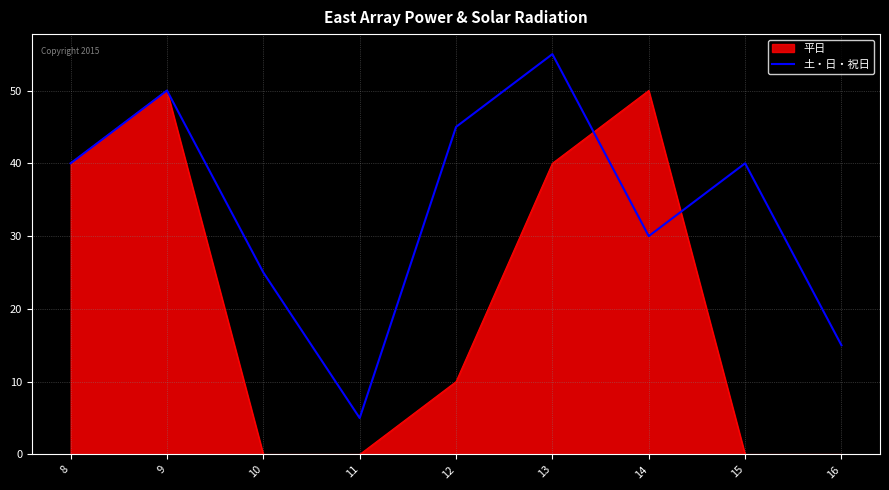

Which series changed the most between 10 and 12?

土・日・祝日